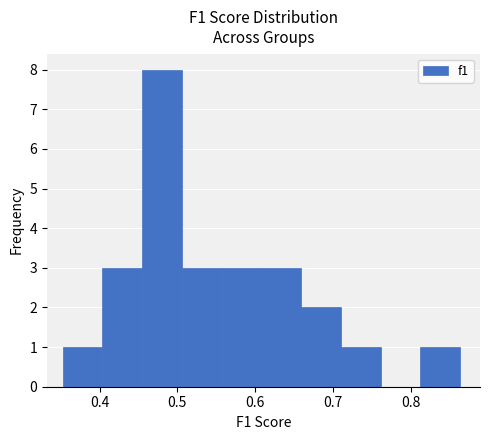

Reading left to right, transcribe this chart: for each bar, give the range it covers on the x-axis and its height. Neither the bar edges nor the heights are printed on the chart, so give them approximately, as read against the axes.

0.35 to 0.40: 1
0.40 to 0.45: 3
0.45 to 0.51: 8
0.51 to 0.56: 3
0.56 to 0.61: 3
0.61 to 0.66: 3
0.66 to 0.71: 2
0.71 to 0.76: 1
0.76 to 0.81: 0
0.81 to 0.86: 1